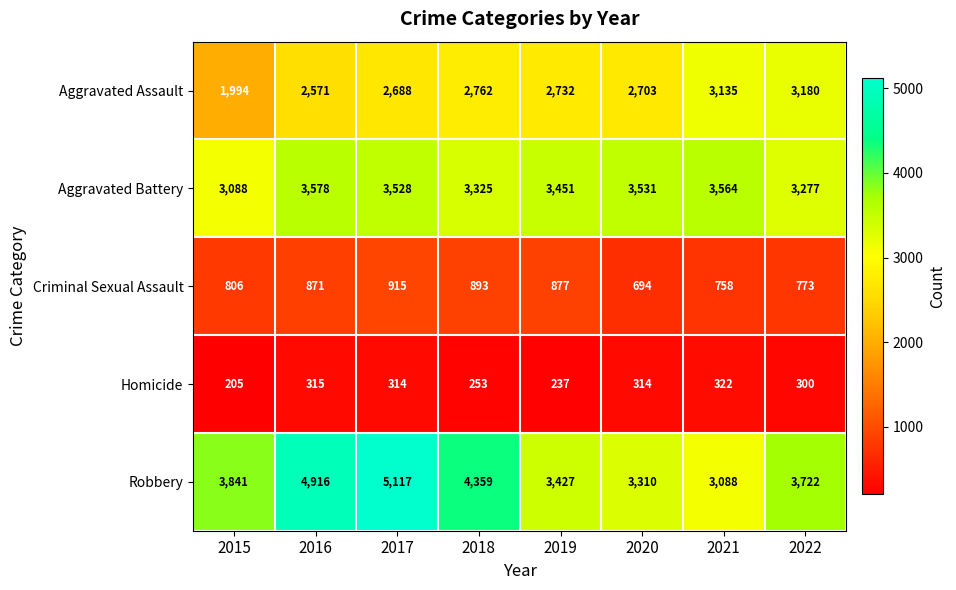

Rank the categories by Robbery value from highest to lowest.

2017, 2016, 2018, 2015, 2022, 2019, 2020, 2021